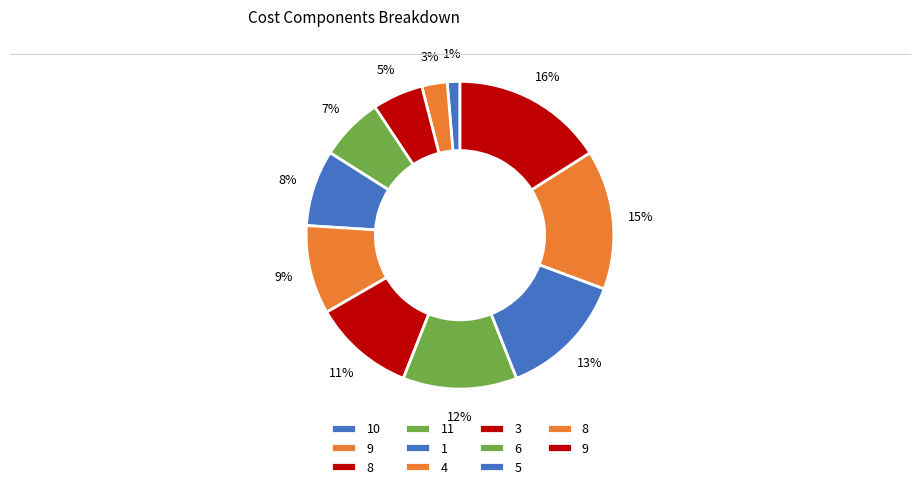

How many slices are in this pie chart?

11